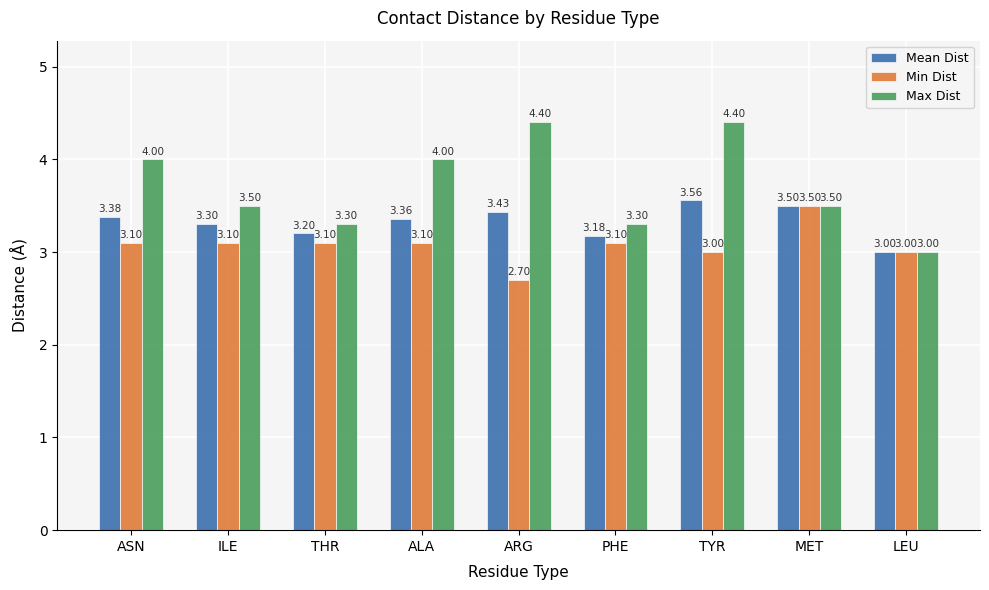

What is the value of the Min Dist bar at the 7th from the left?

3.0